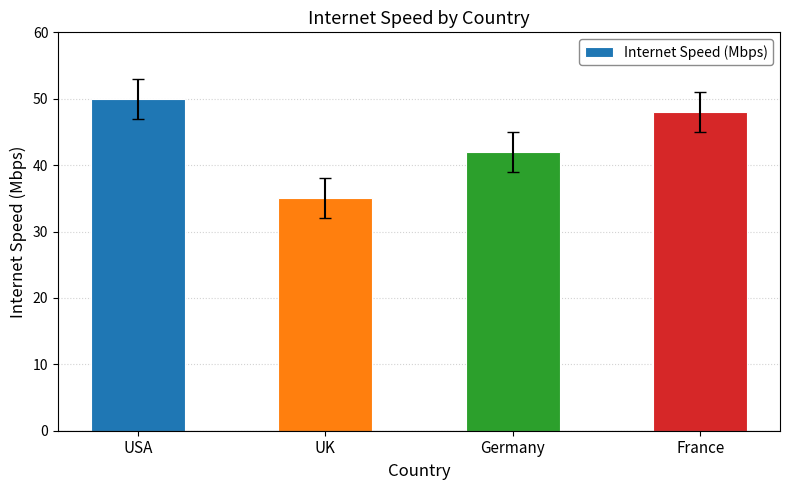

What is the ratio of the value at France to the value at UK?

1.4